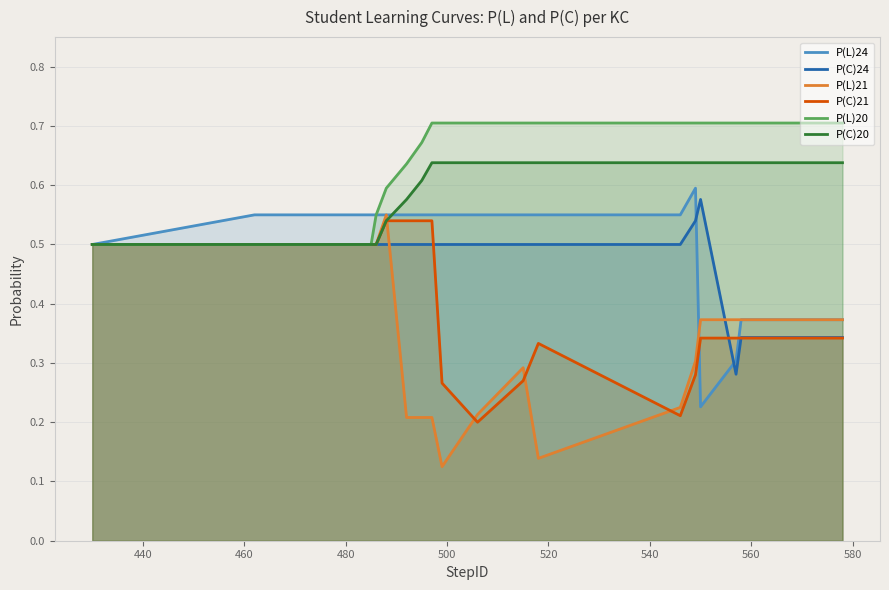

True or false: P(L)20 and P(L)21 intersect in this chart.

False